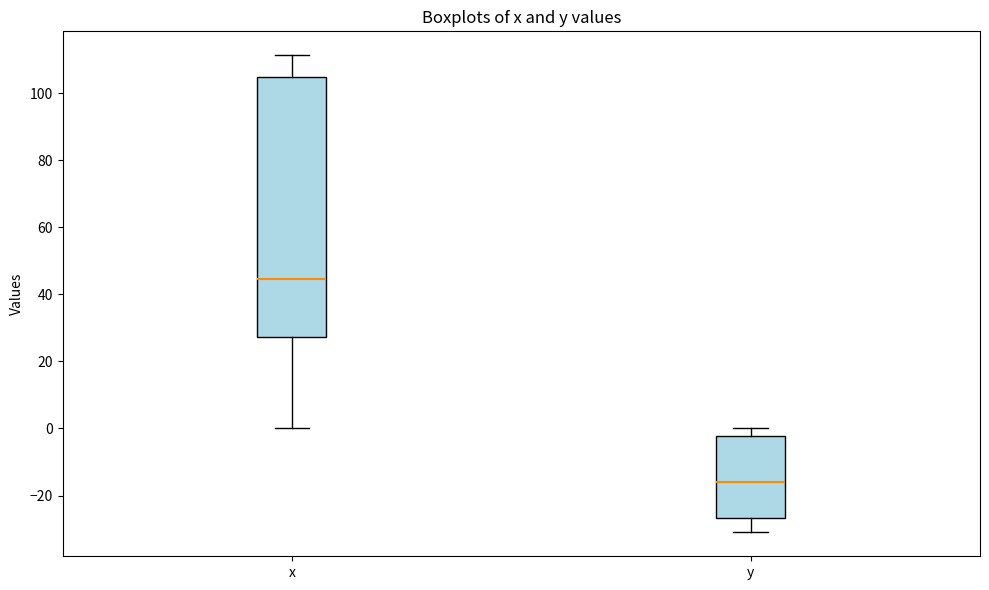

Reading left to right, transcribe this box plot: for each box, give where its median line is, the range the box spans, and where its two whiskers end, as read against the y-axis. The values are not printed on the chart, so give them approximately, as read against the axis.

x: median 44, box 28 to 104, whiskers 0 to 112
y: median -16, box -26 to -2, whiskers -30 to 0